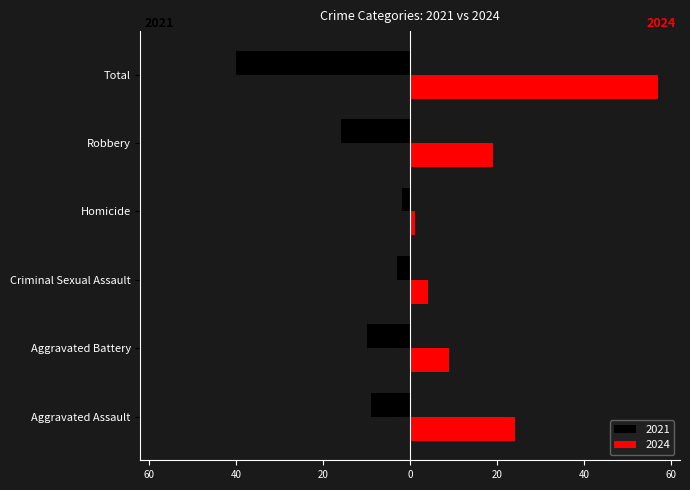

What are all the series names shown in the legend?

2021, 2024